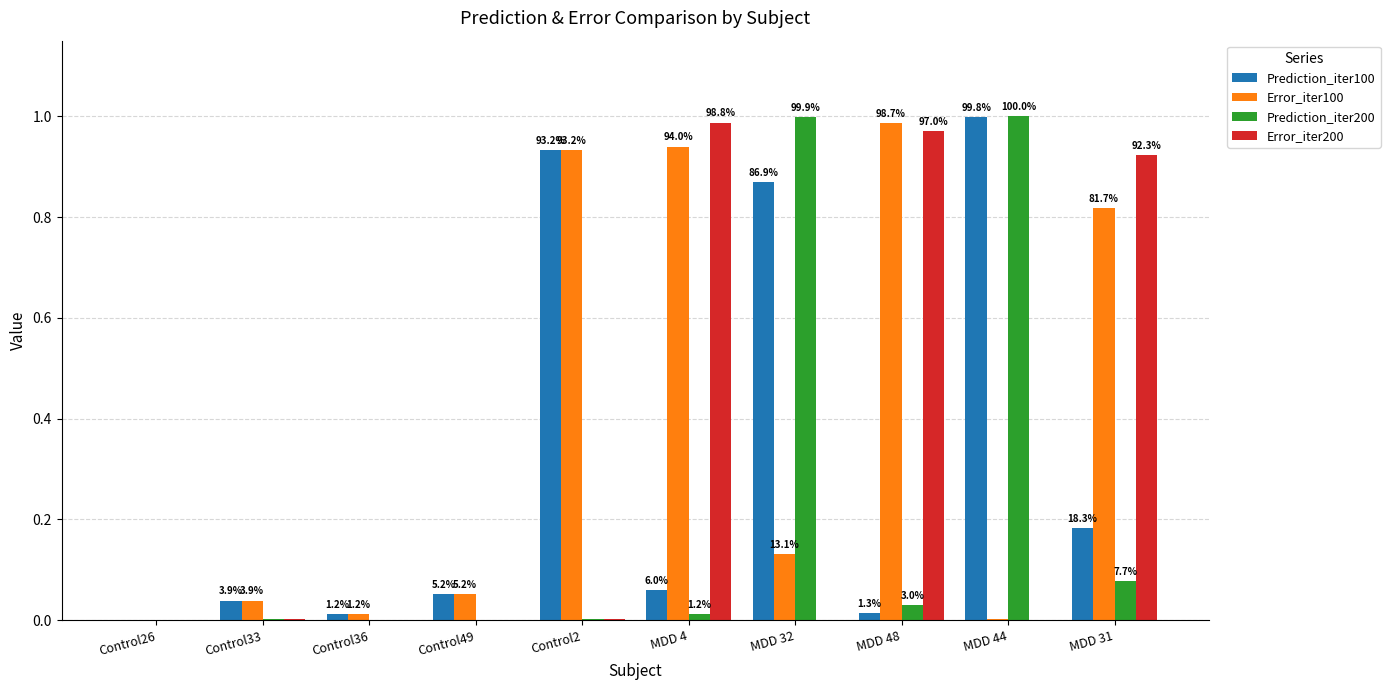

Are the bars horizontal?

No